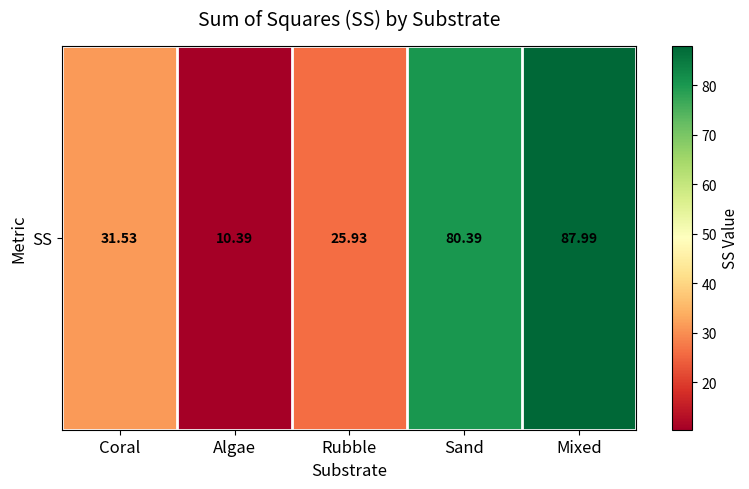

The chart shows a value of 31.5 at Coral. True or false?

True